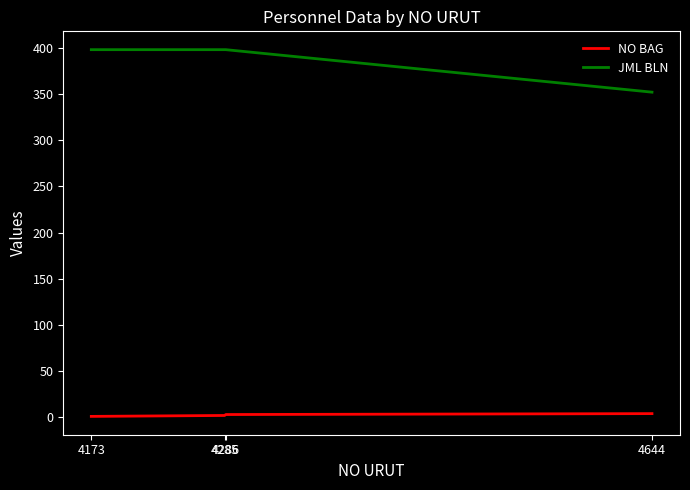

Is it true that JML BLN equals 605 at 4286?

False